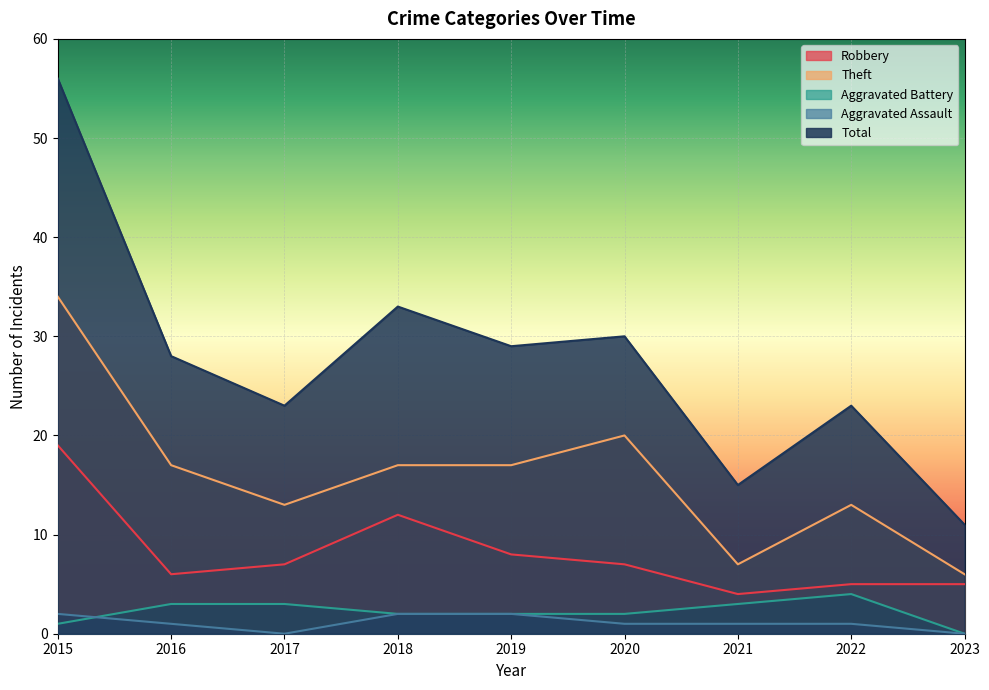

What is the difference between the Robbery values at 2015 and 2017?

12